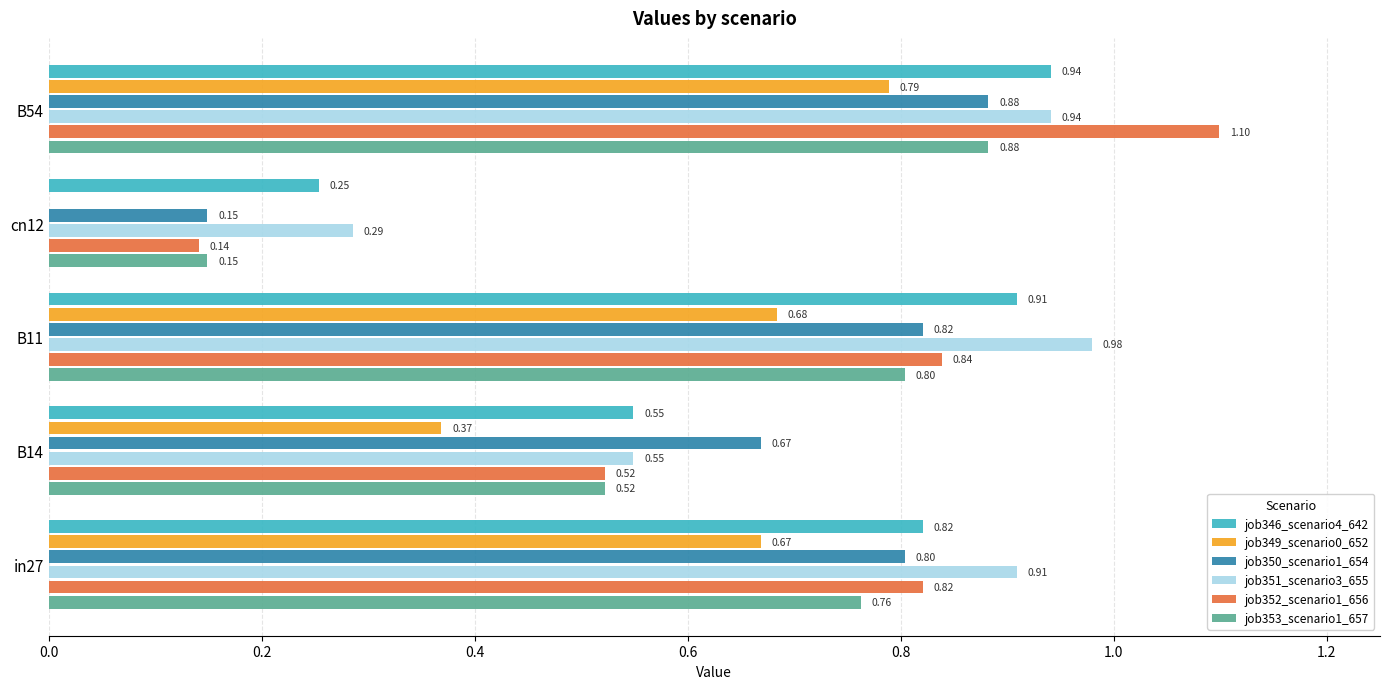

Between cn12 and B54, which series saw the biggest shift?

job352_scenario1_656